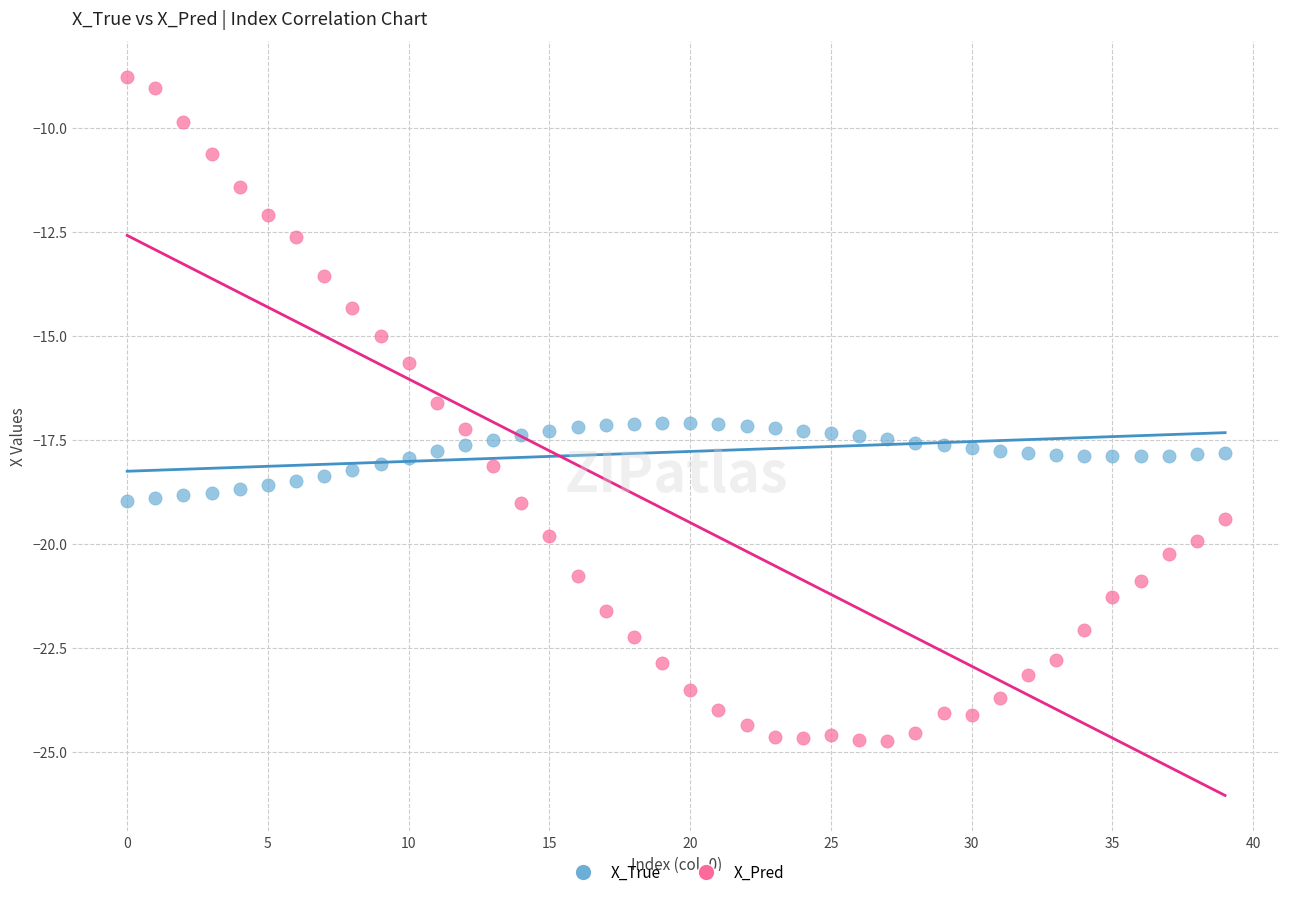

Across all data points, what is the range of Y values (max minus min)?

16.0